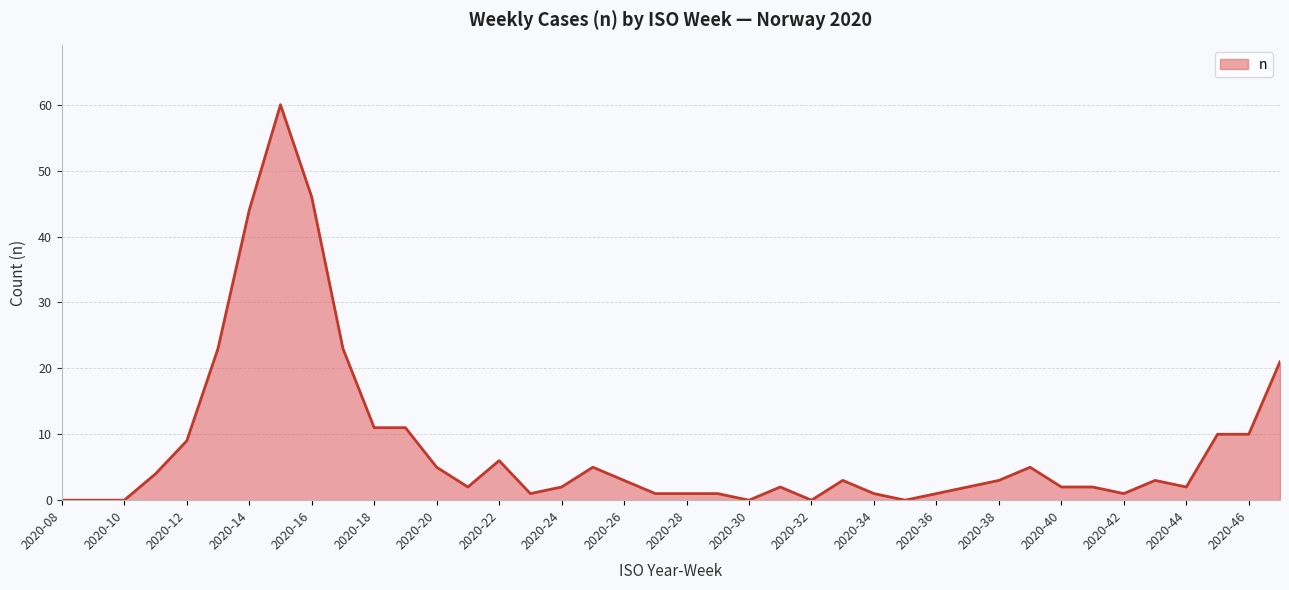

What is the greatest value displayed?

60